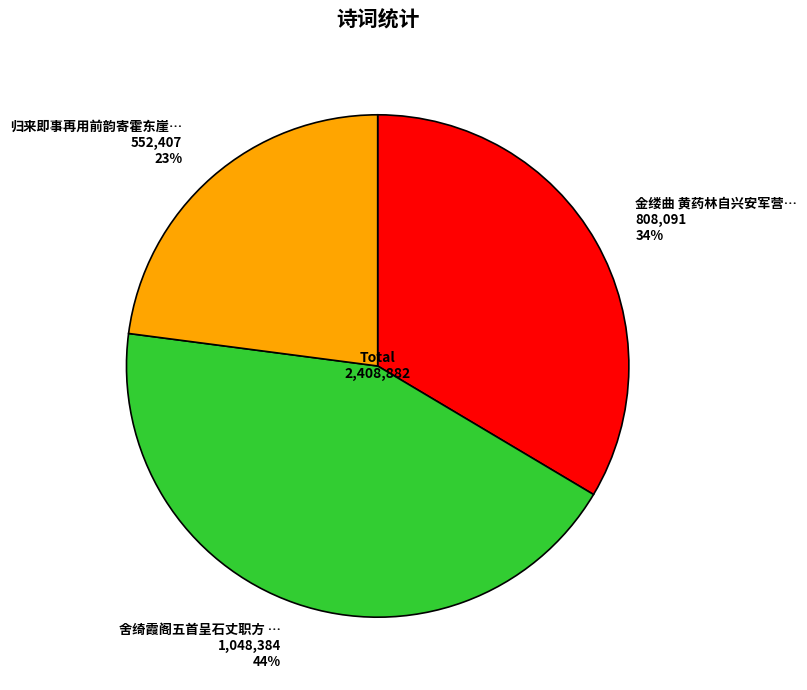

Is there a majority slice in this chart?

No